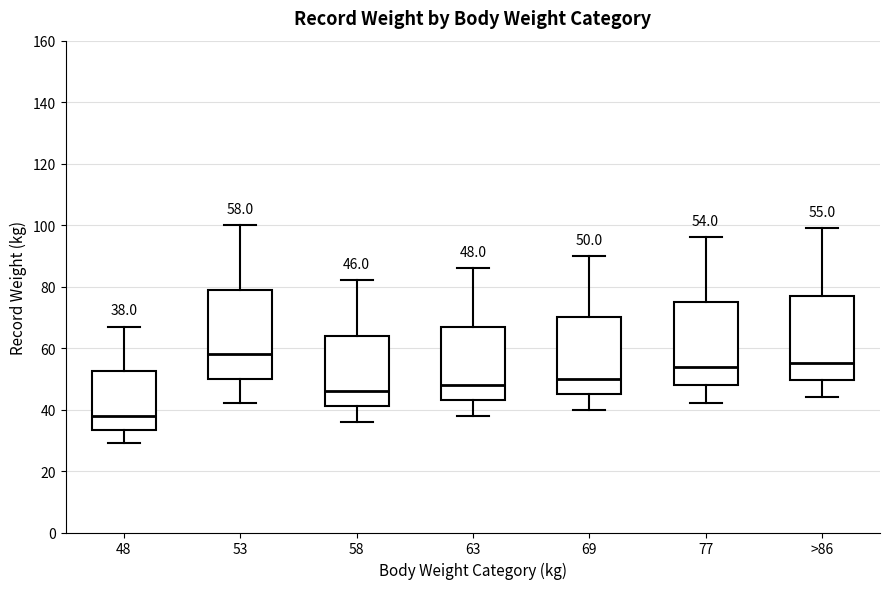

Which box has the highest median line?

53